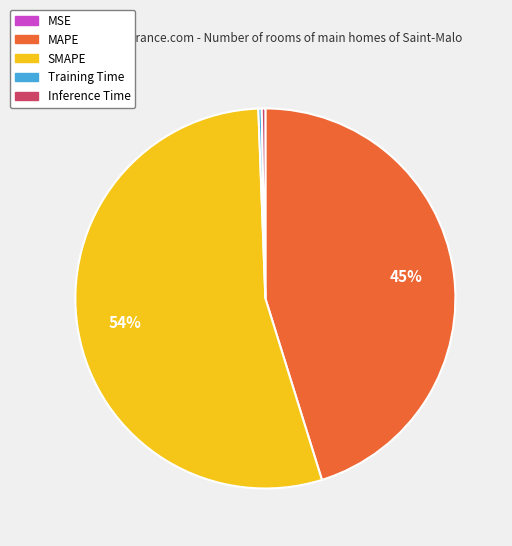

Between SMAPE and Inference Time, which is larger?

SMAPE